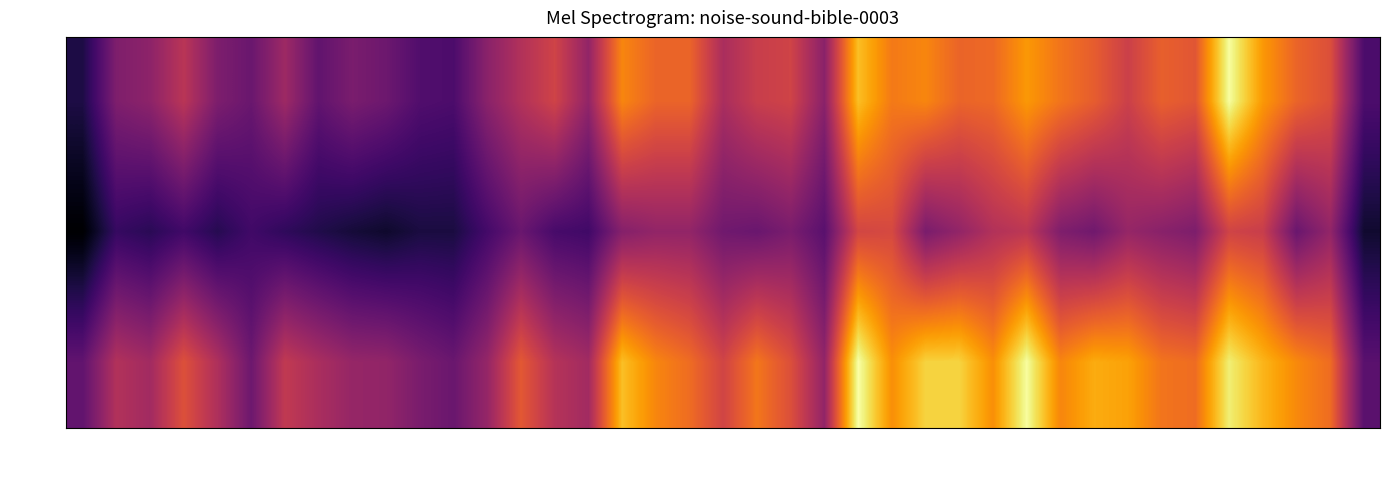

What is the smallest value displayed?

25